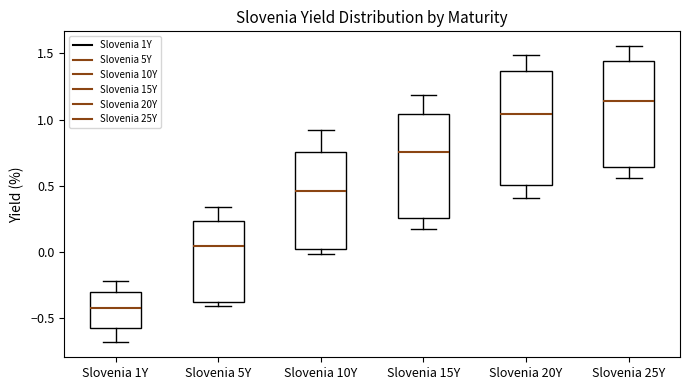

Which box has the highest median line?

Slovenia 25Y